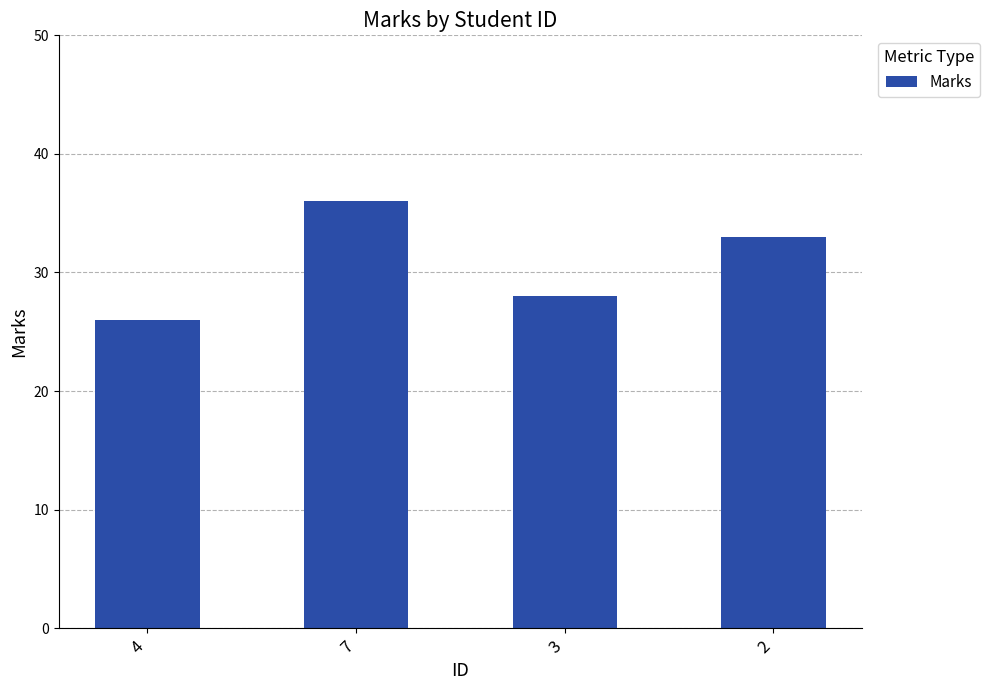

What is the maximum value shown in the chart?

36